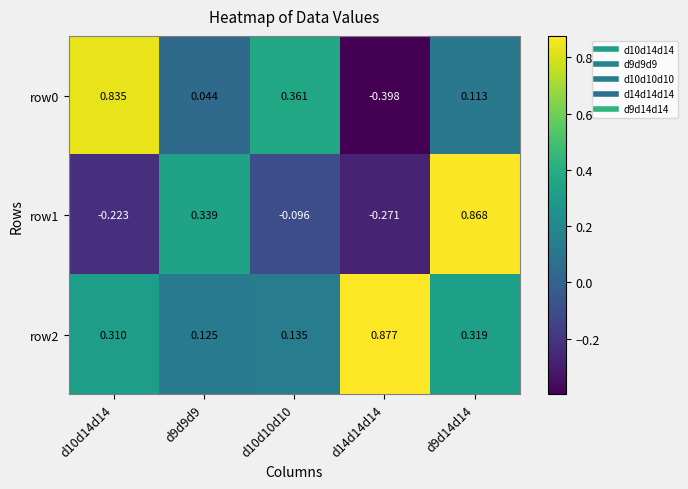

Is the value of row1 at d10d14d14 greater than the value of row2 at d9d14d14?

No